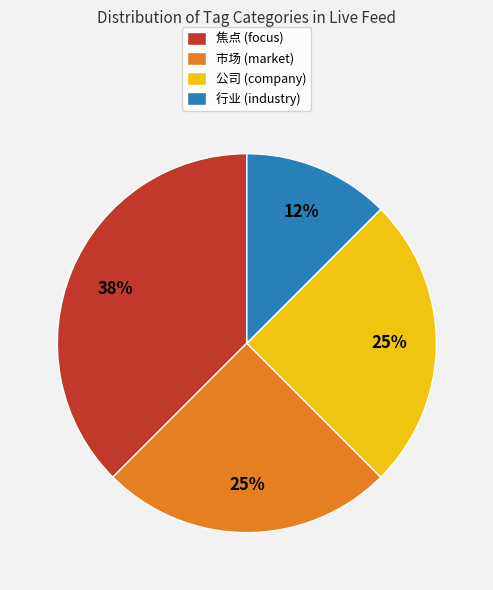

What is the smallest slice in the pie chart?

行业 (industry)